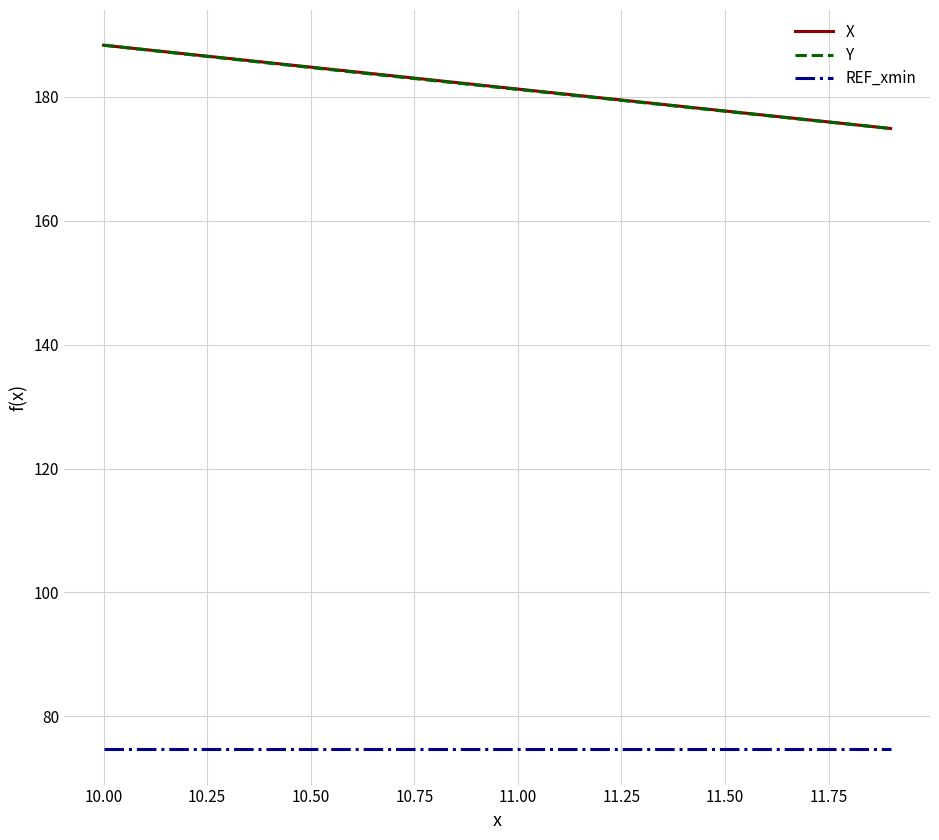

True or false: Y and REF_xmin intersect in this chart.

False